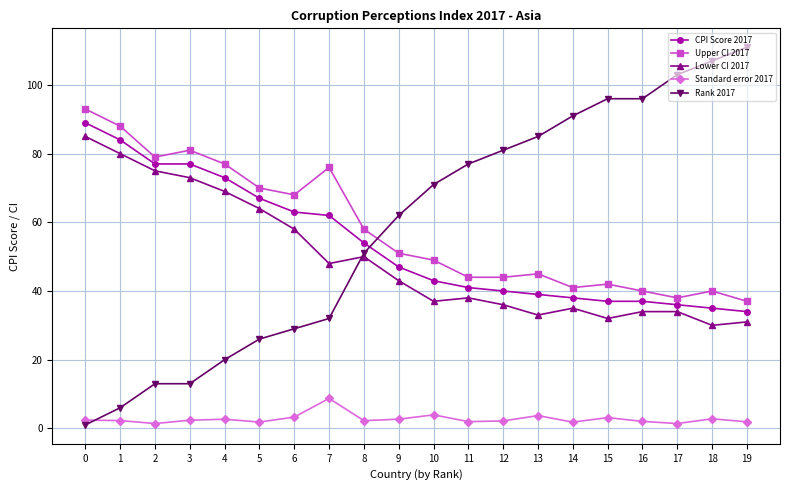

Is the value of Lower CI 2017 at 8 greater than the value of Standard error 2017 at 18?

Yes